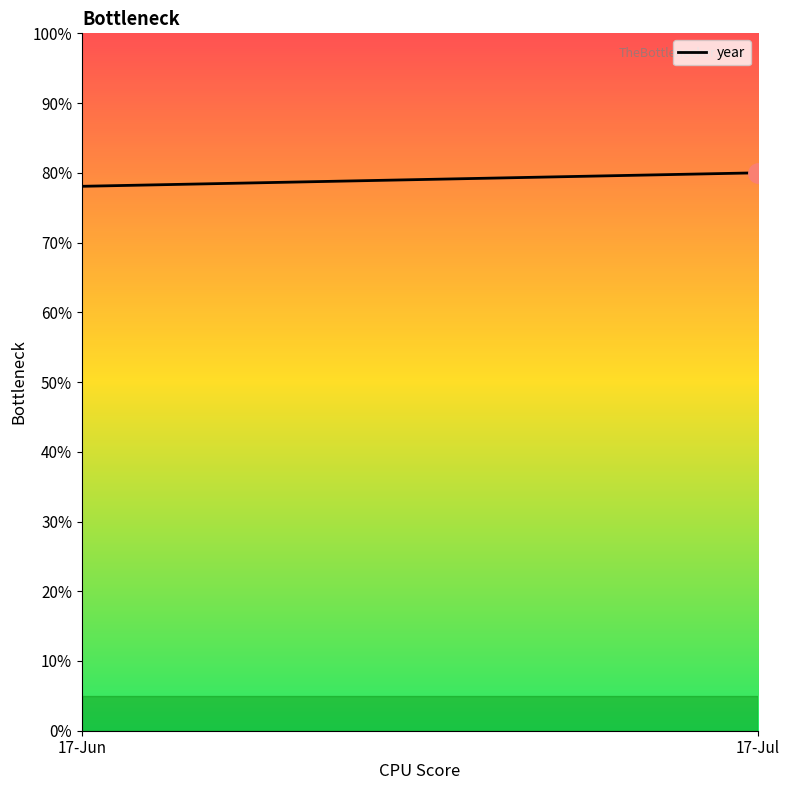

Which category has the lowest value across all series?

17-Jun